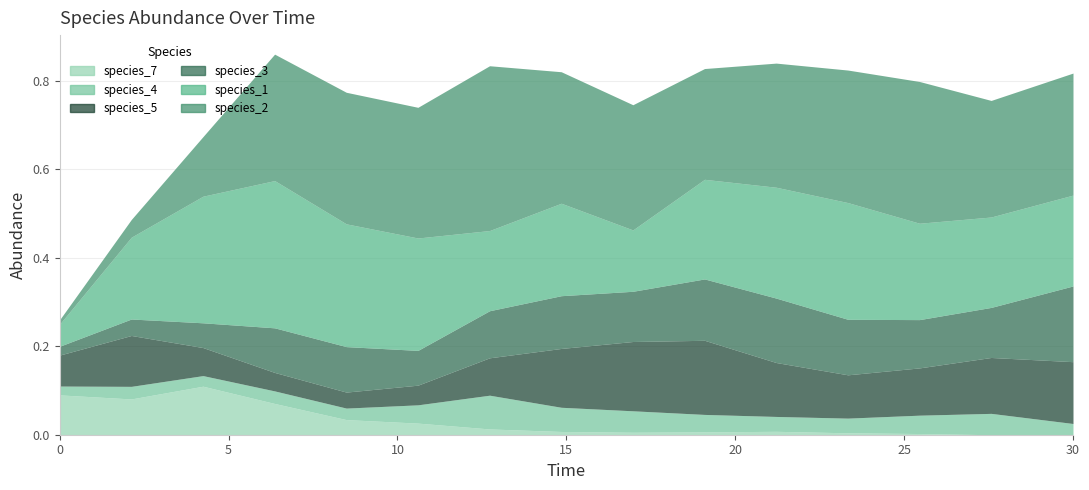

Reading left to right, transcribe all the data shown in this chart.

species_1: 0.1	0.2	0.3	0.3	0.3	0.3	0.2	0.2	0.1	0.2	0.3	0.3	0.2	0.2	0.2
species_2: 0.0	0.0	0.1	0.3	0.3	0.3	0.4	0.3	0.3	0.3	0.3	0.3	0.3	0.3	0.3
species_4: 0.0	0.0	0.0	0.0	0.0	0.0	0.1	0.1	0.0	0.0	0.0	0.0	0.0	0.0	0.0
species_7: 0.1	0.1	0.1	0.1	0.0	0.0	0.0	0.0	0.0	0.0	0.0	0.0	0.0	0.0	0.0
species_3: 0.0	0.0	0.1	0.1	0.1	0.1	0.1	0.1	0.1	0.1	0.1	0.1	0.1	0.1	0.2
species_5: 0.1	0.1	0.1	0.0	0.0	0.0	0.1	0.1	0.2	0.2	0.1	0.1	0.1	0.1	0.1